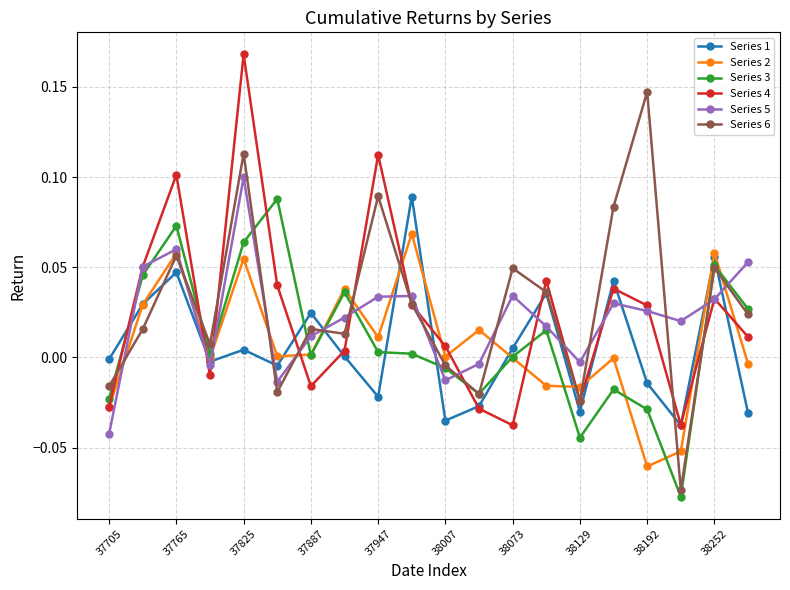

Which series has the widest spread of values?

Series 6